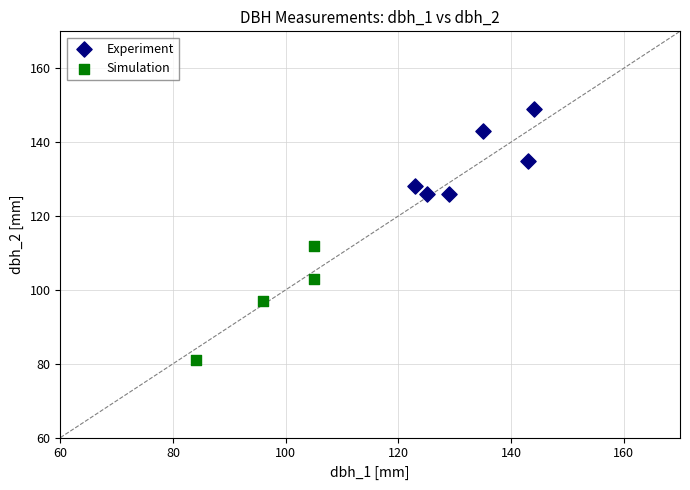

Which series contains the lowest Y value?

Simulation